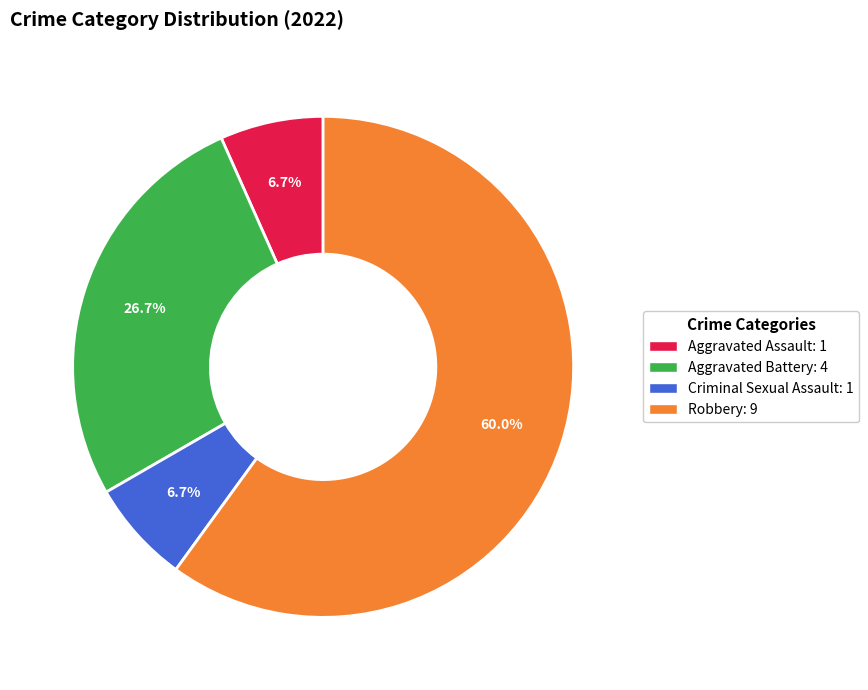

To the nearest percent, what percentage of the pie is Aggravated Battery?

27%